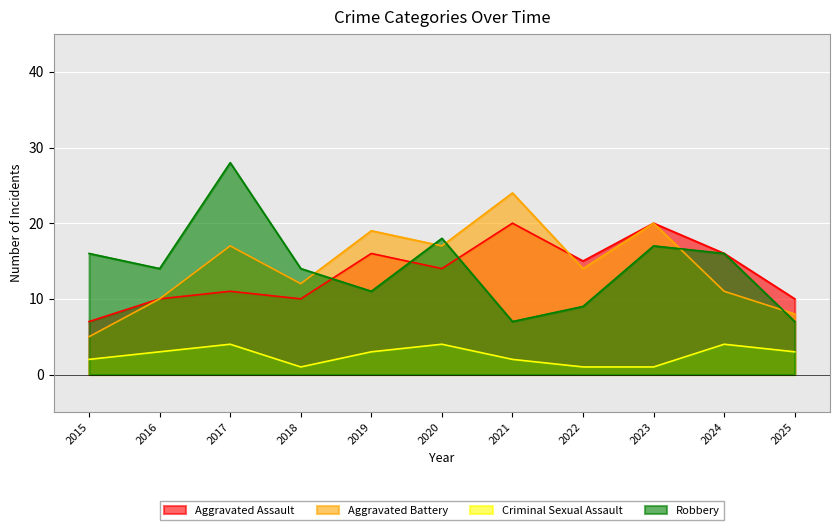

What is the minimum value for Aggravated Assault?

7